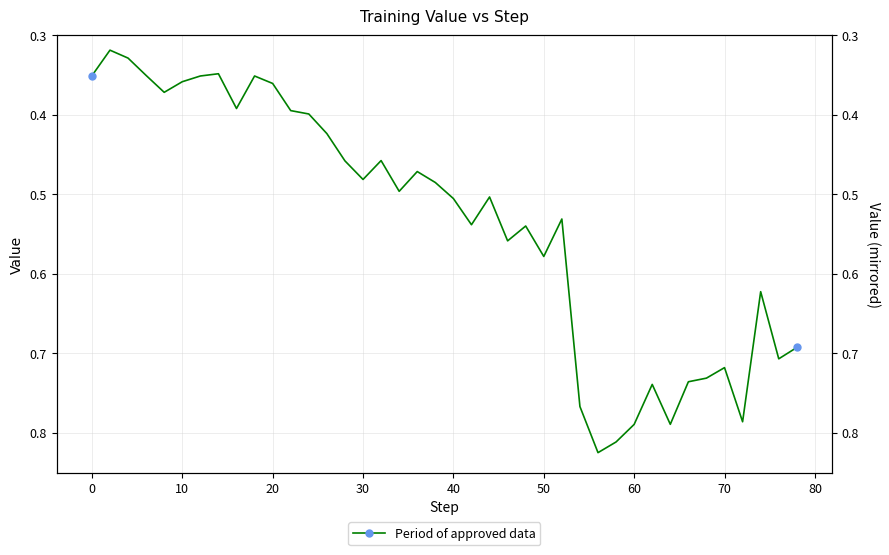

What is the approximate value at 0?

0.3